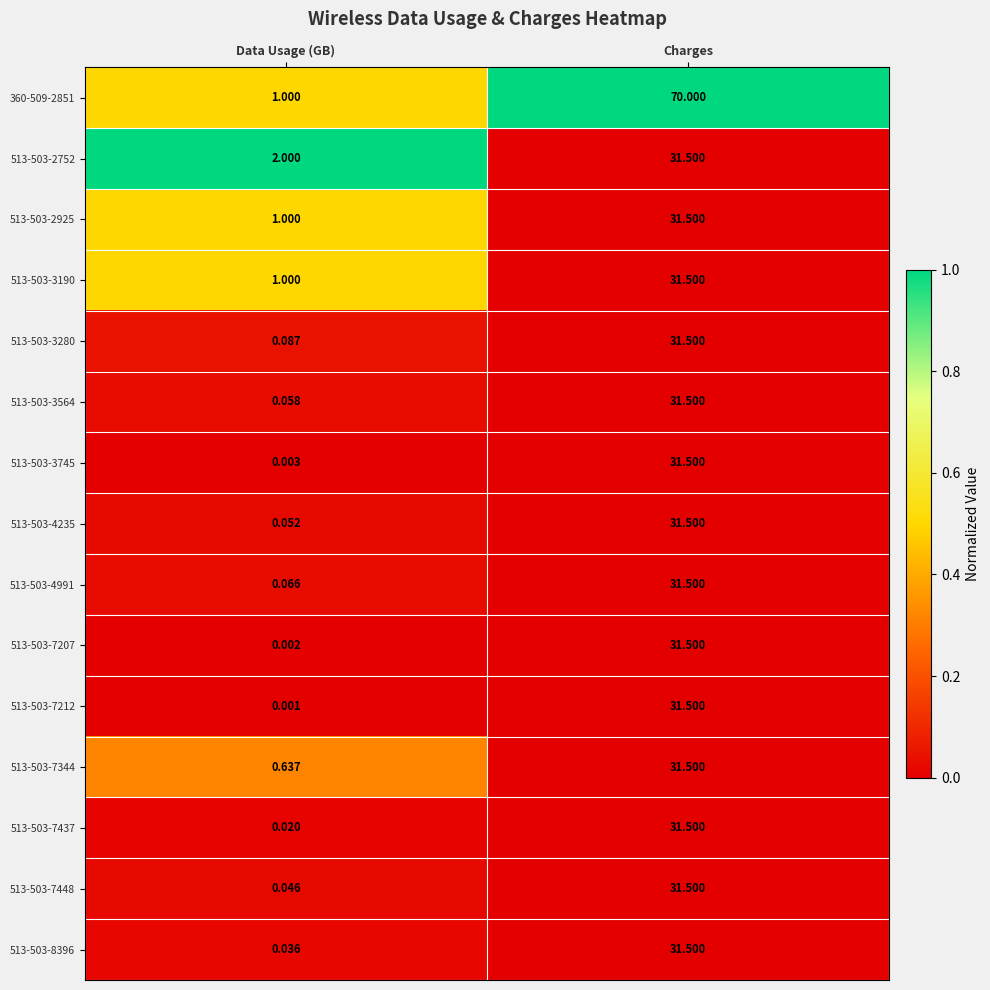

At which category is the sum across all series the highest?

Charges